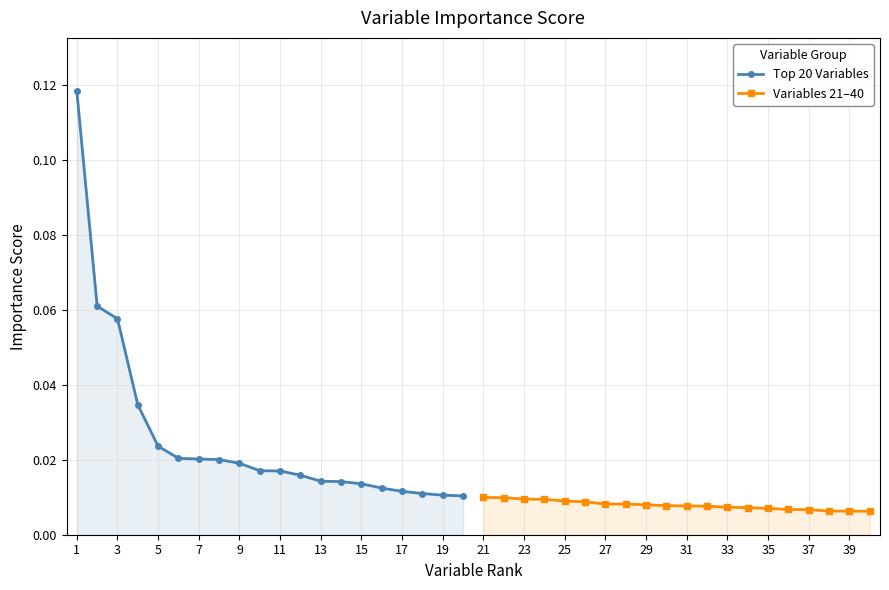

Which series changed the most between 19 and 39?

Top 20 Variables